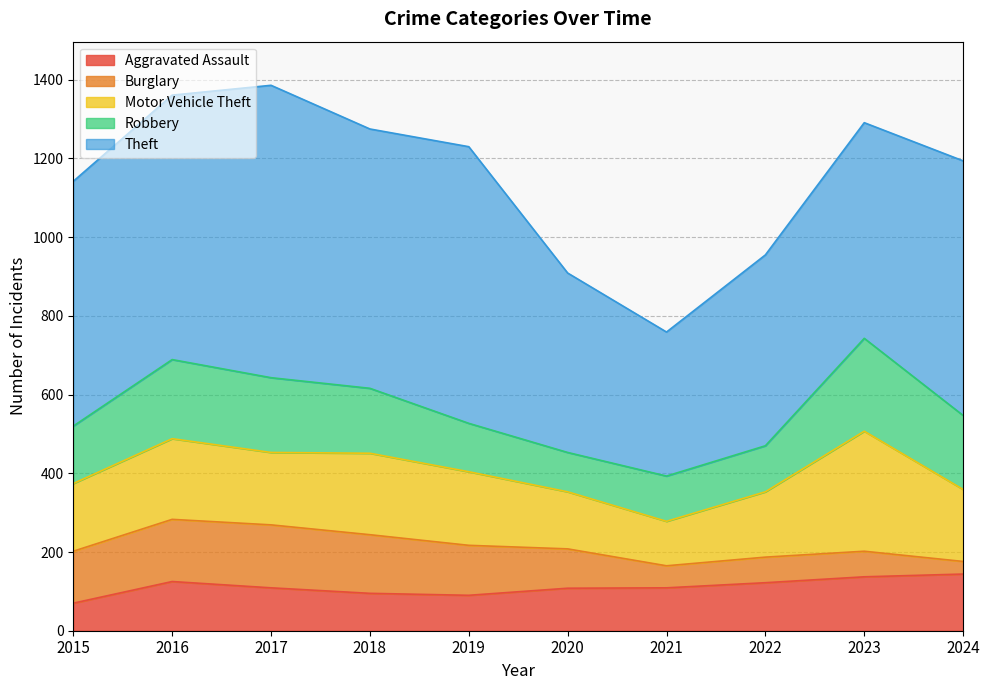

After their last crossing, which series has the higher values: Aggravated Assault or Robbery?

Robbery